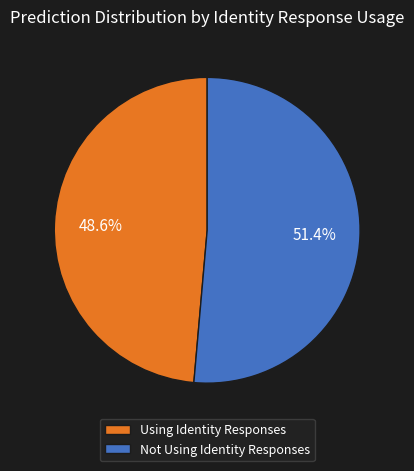

The Using Identity Responses slice represents 49% of the pie. True or false?

True